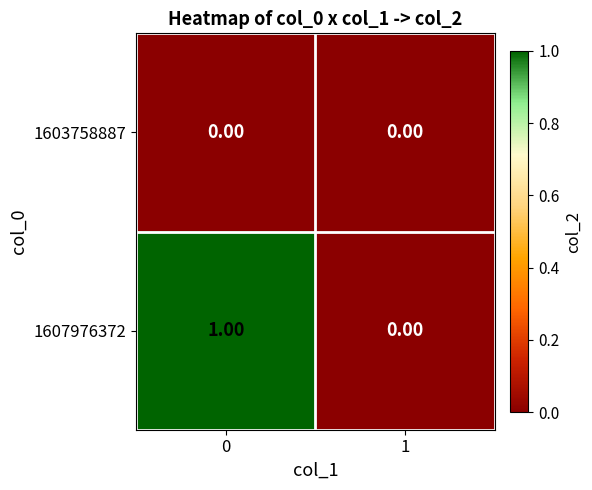

Is the value of 1607976372 at 0 greater than the value of 1603758887 at 0?

Yes